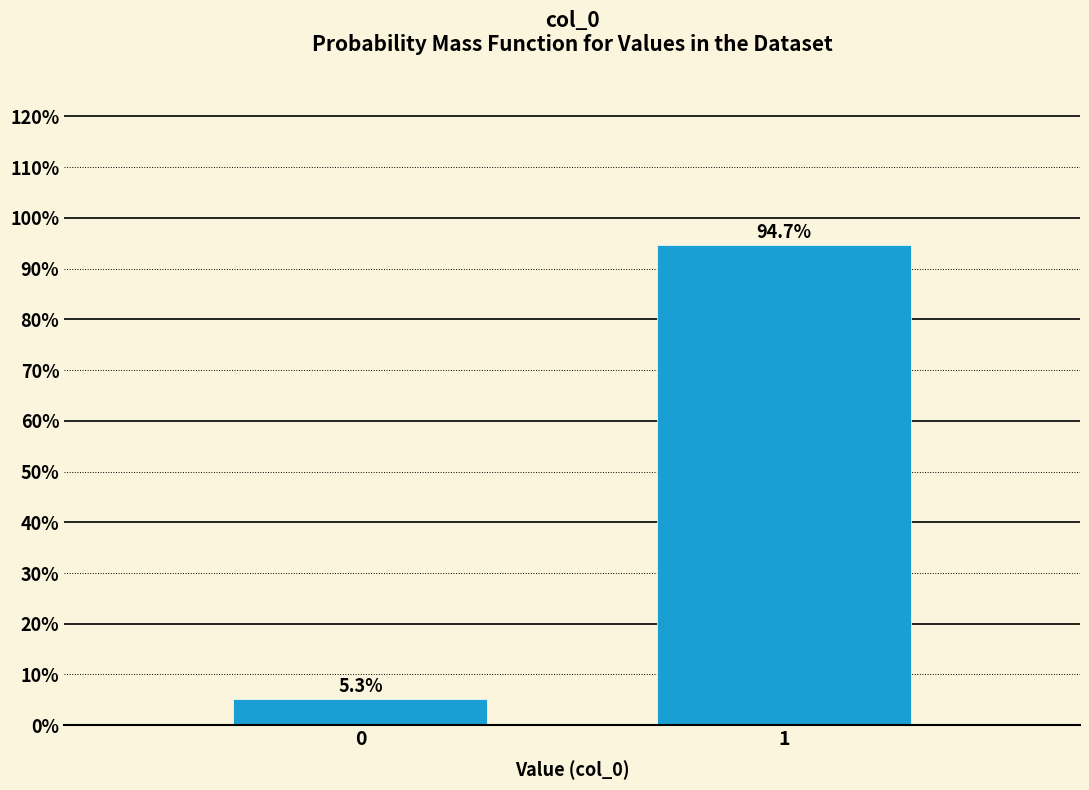

Reading left to right, transcribe all the data shown in this chart.

5.3	94.7